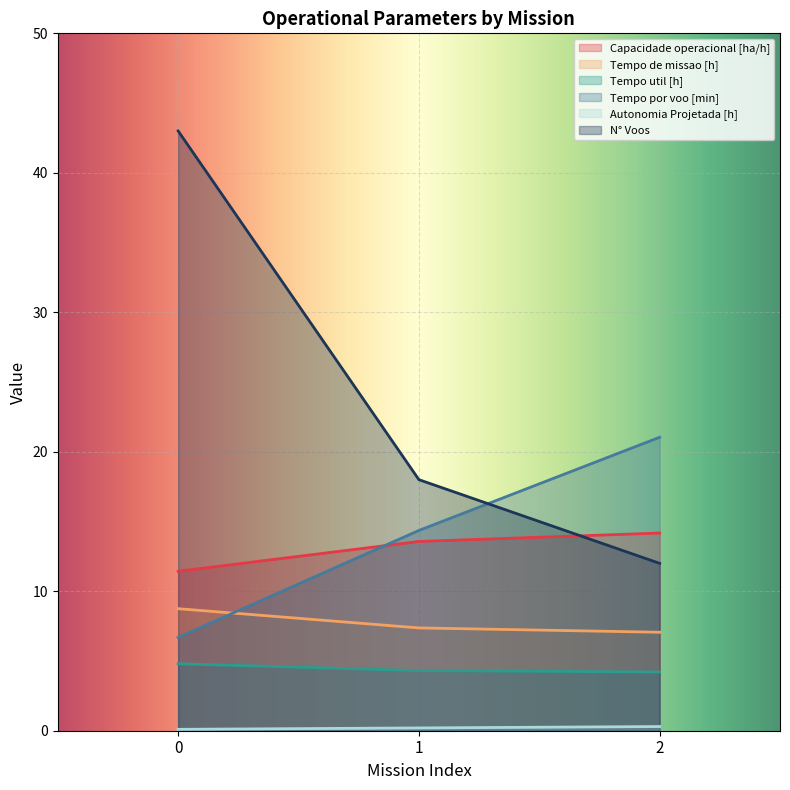

Which series has the largest range (max minus min)?

N° Voos